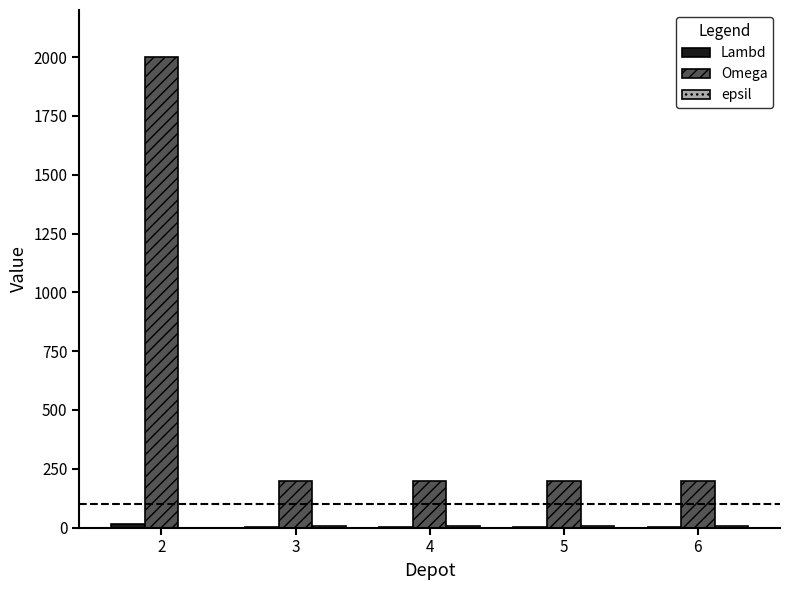

Which series changed the most between 2 and 5?

Omega